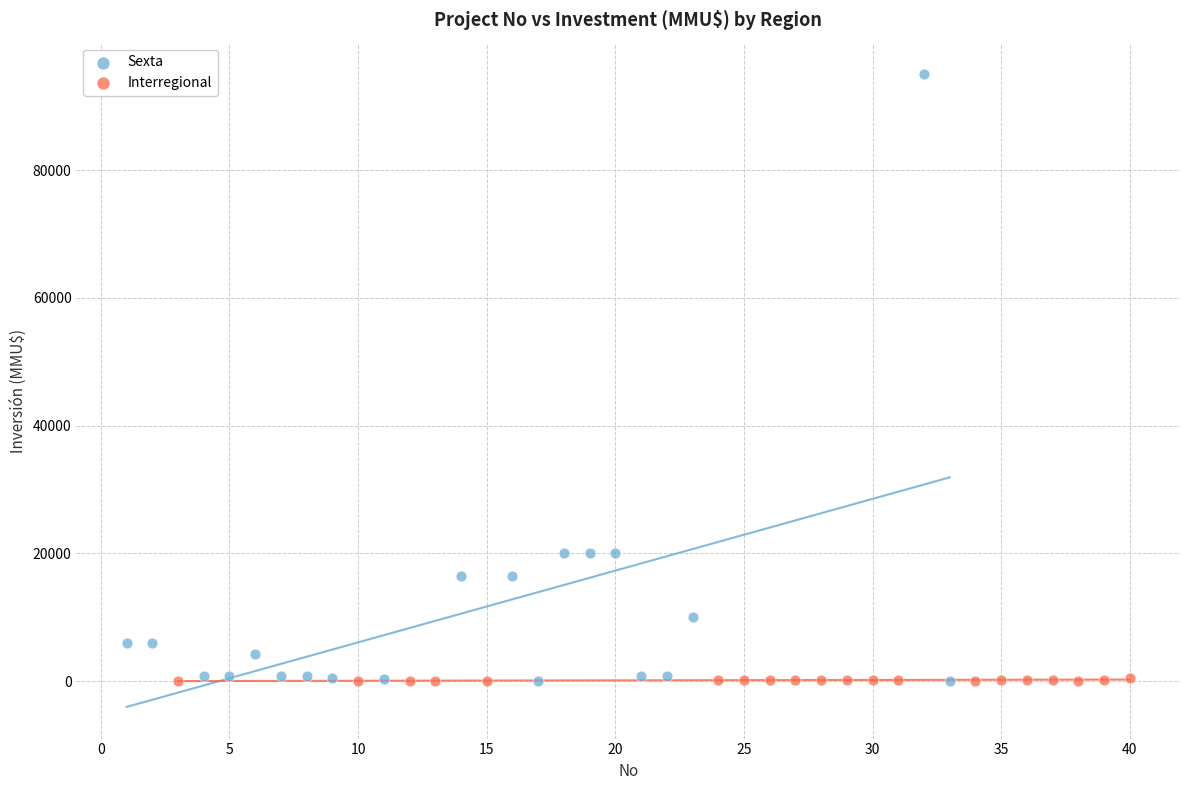

Which series contains the highest Y value?

Sexta